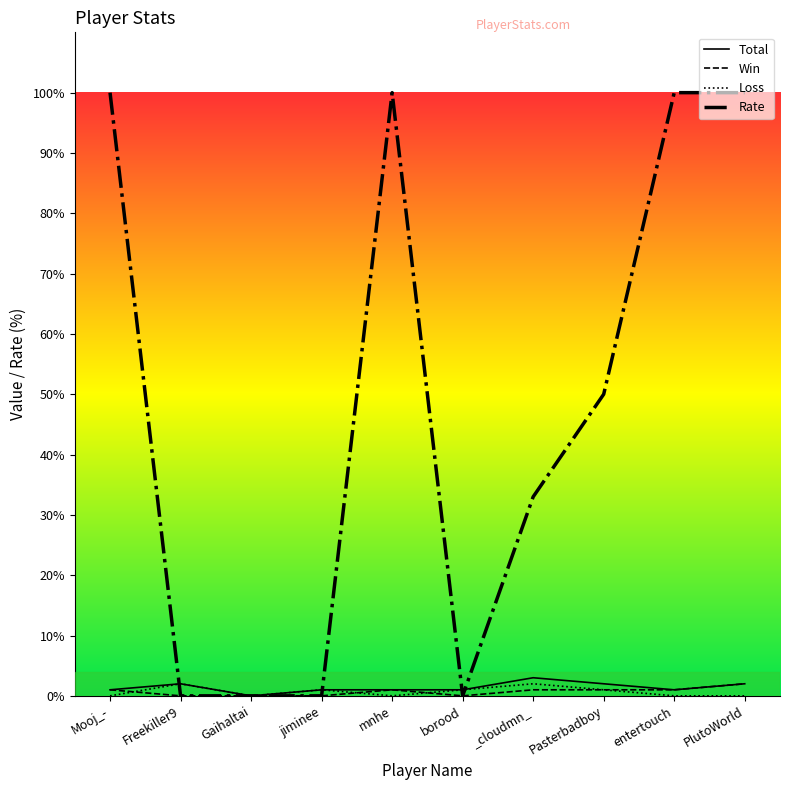

True or false: Rate has more than 0 points higher than both neighbors.

True